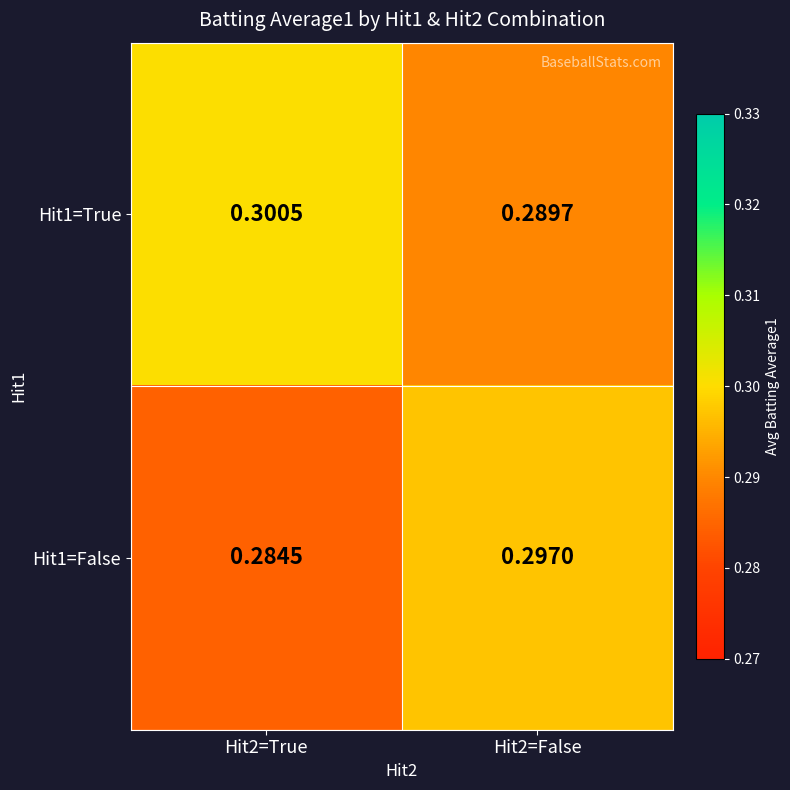

Which series has the largest range (max minus min)?

Hit1=False